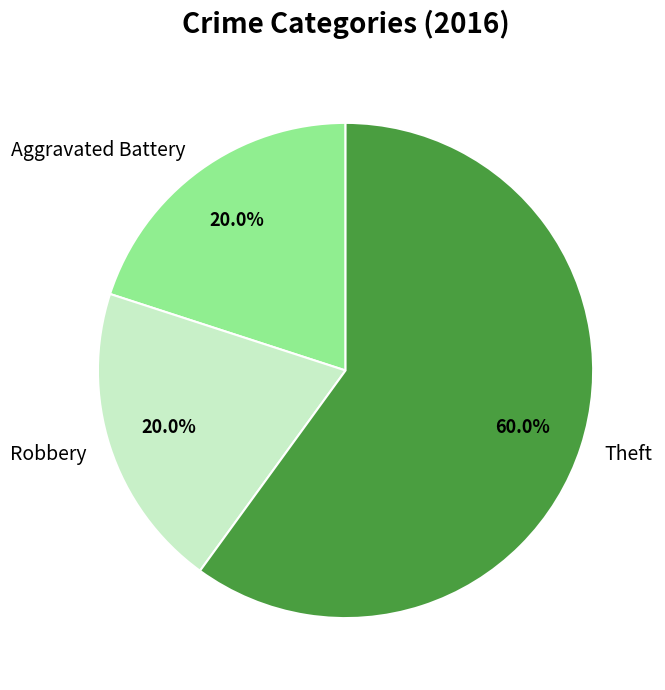

What is the largest slice in the pie chart?

Theft